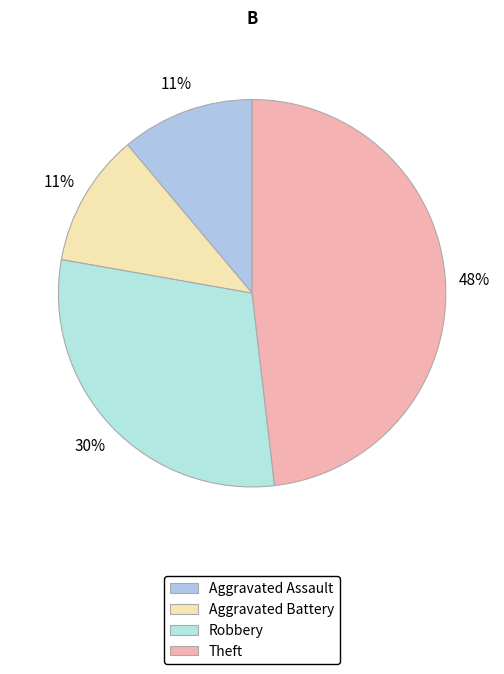

Is it true that Aggravated Assault is 11% of the pie?

True